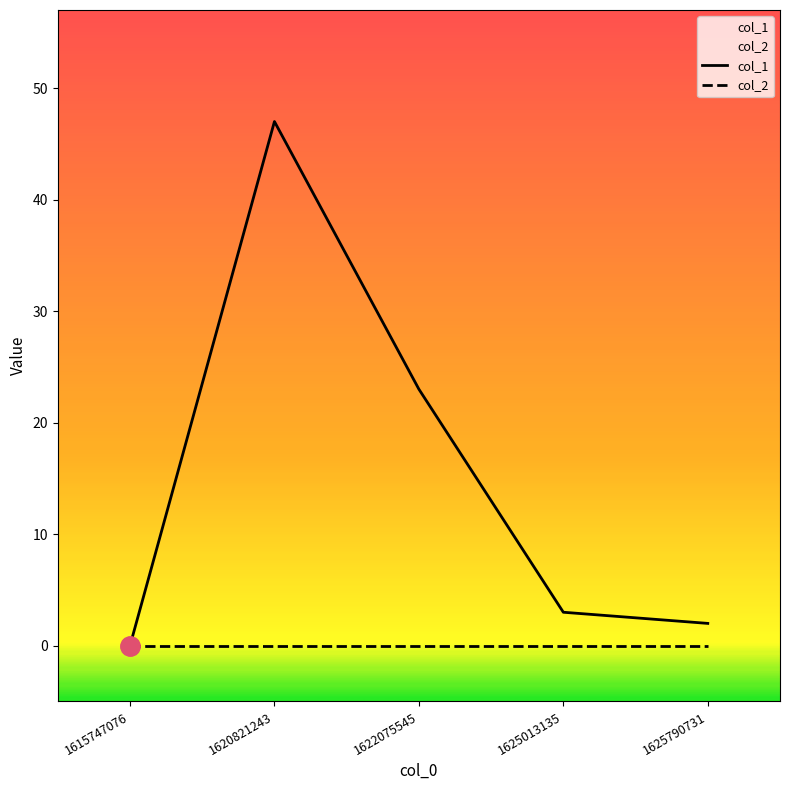

Which category has the lowest value across all series?

1615747076